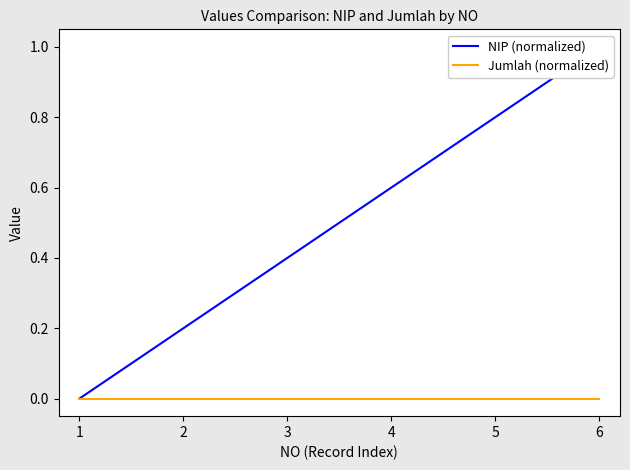

True or false: NIP (normalized) and Jumlah (normalized) intersect in this chart.

False